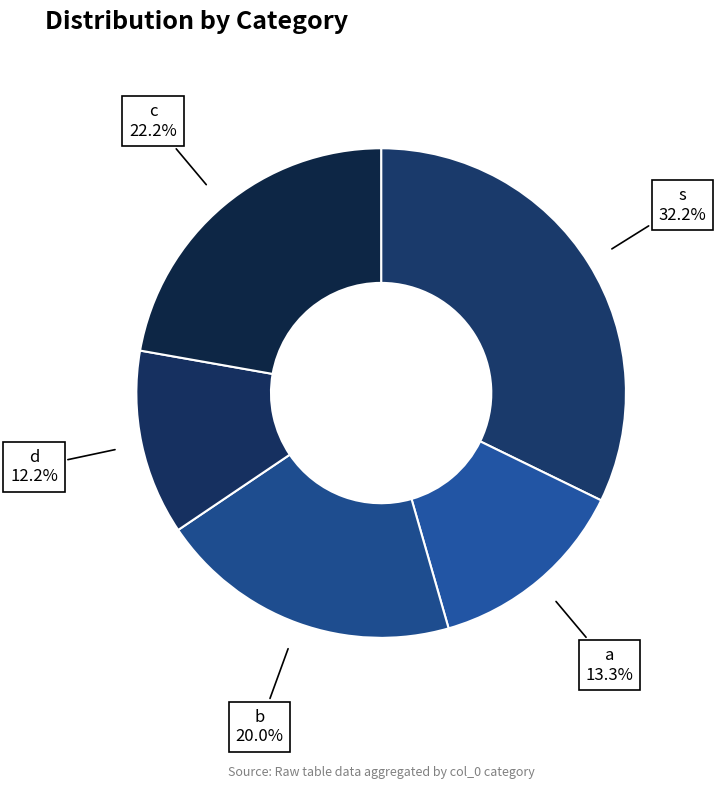

To the nearest percent, what is the average slice percentage?

20%